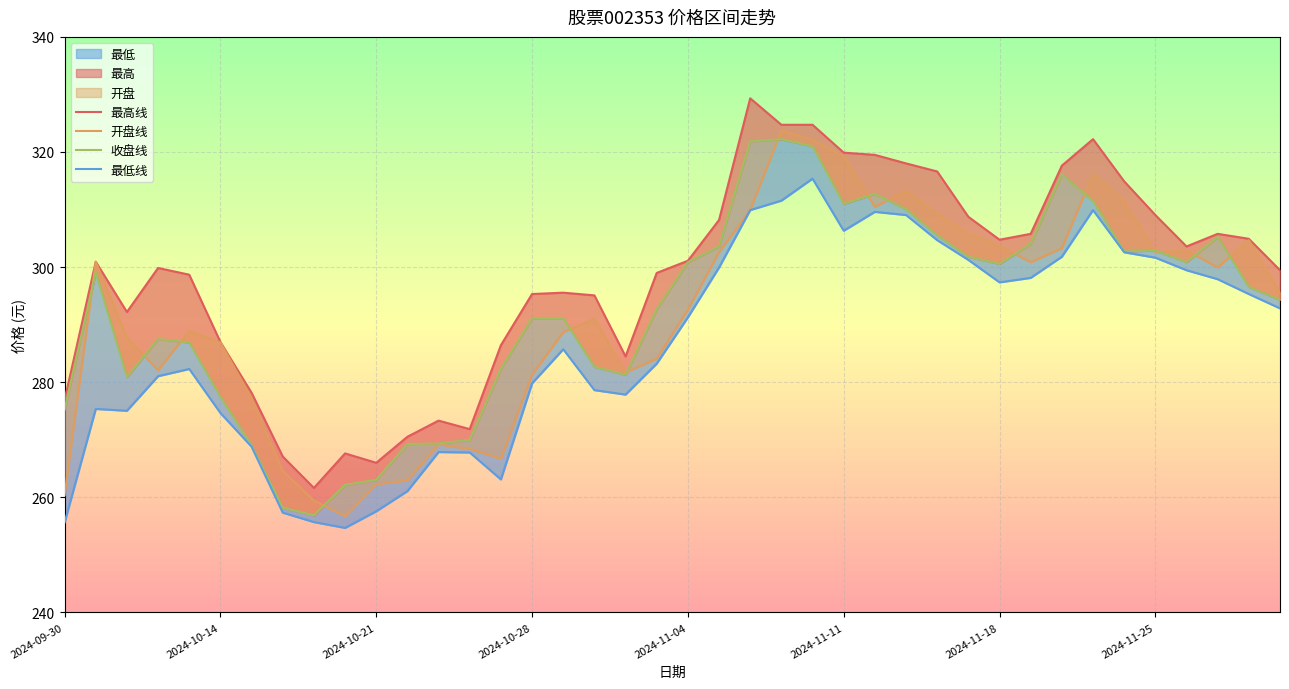

True or false: 最高线 and 收盘线 intersect in this chart.

False